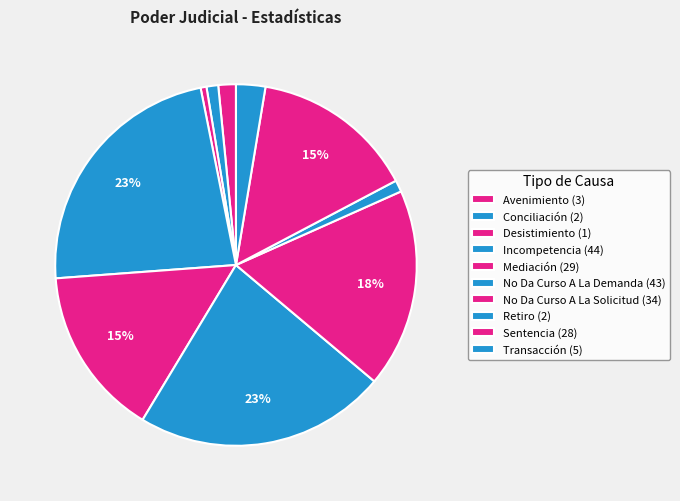

What is the change in value from Avenimiento to Mediación?

+26